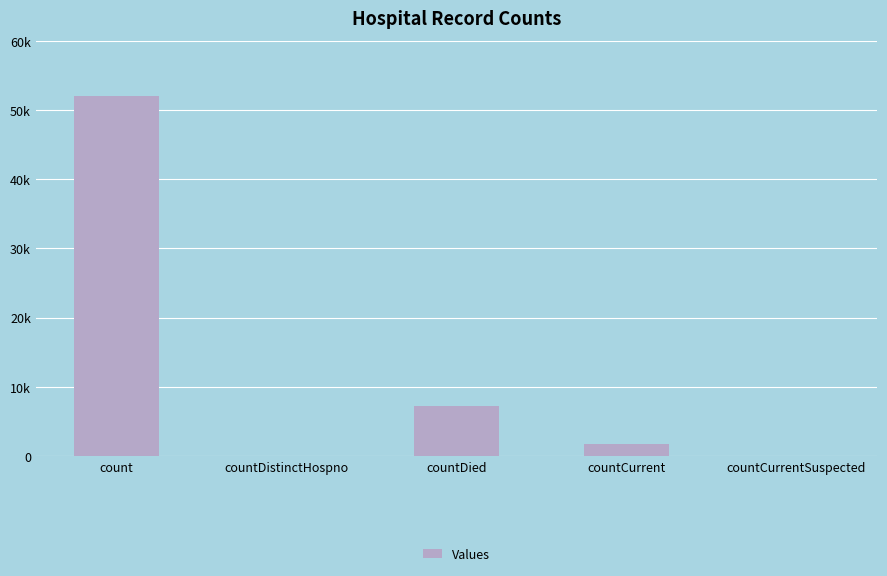

List the labels in order of value, smallest first.

countDistinctHospno, countCurrentSuspected, countCurrent, countDied, count